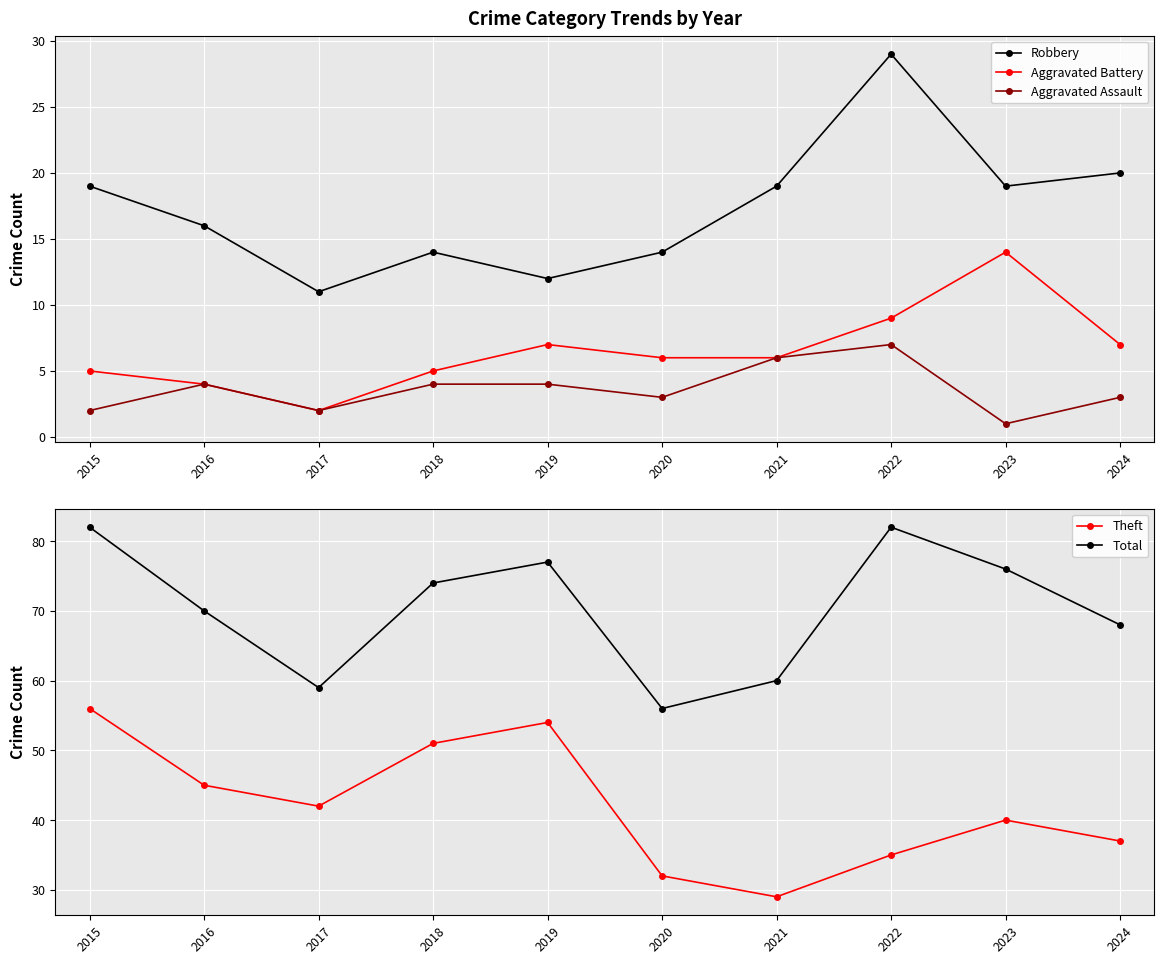

What is the difference between the second highest and second lowest values in the Aggravated Assault series?

4